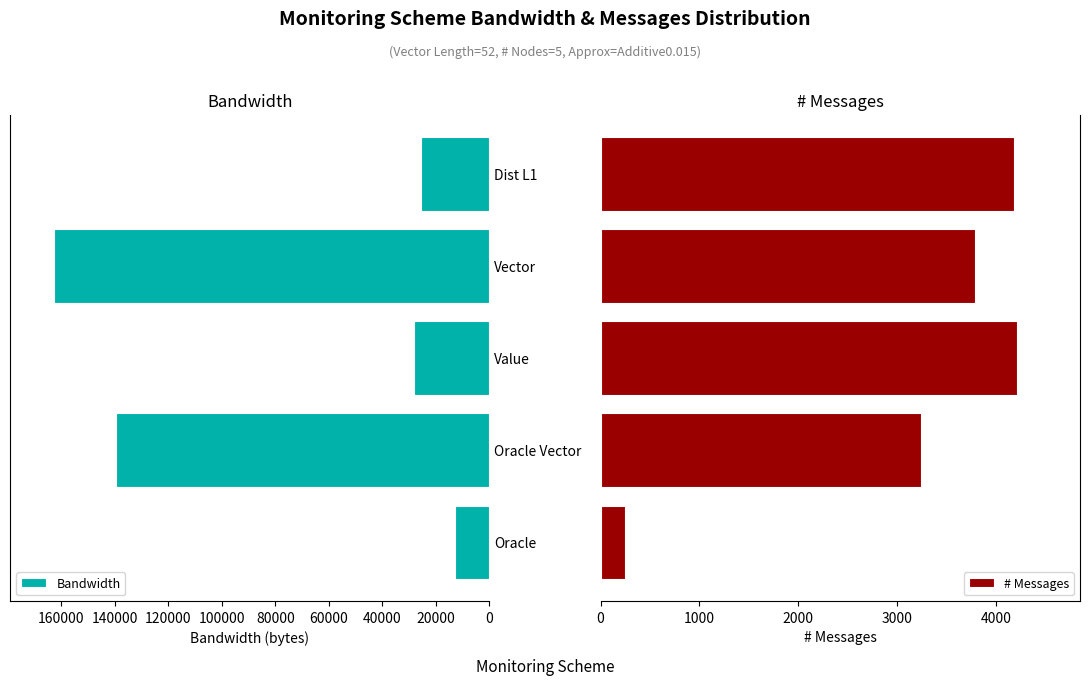

What is the average value of the # Messages series?

3139